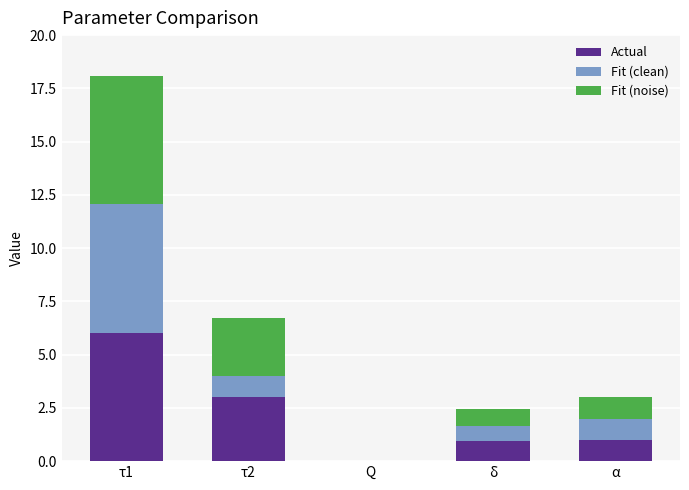

Is it true that Actual equals 0.0 at Q?

True